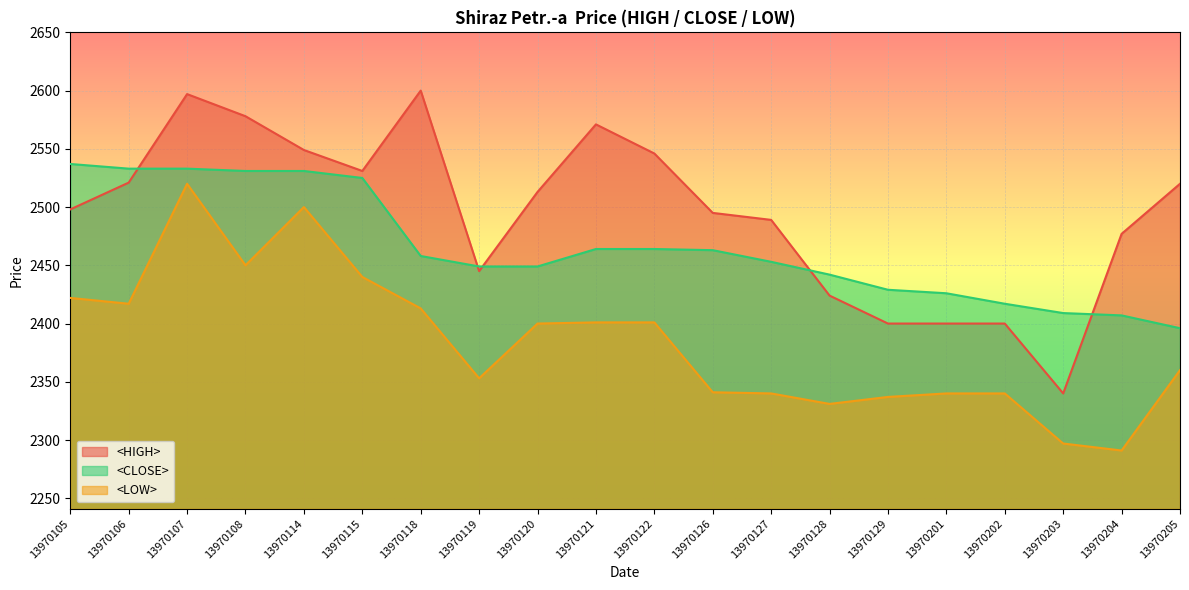

What is the spread (max minus min) of values at 13970201?

86